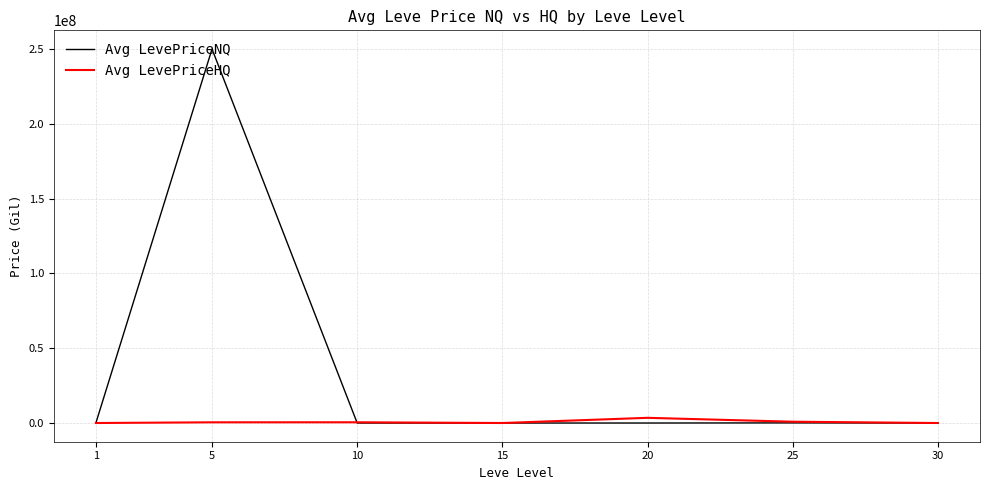

What is the average value of the Avg LevePriceHQ series?

763821.4